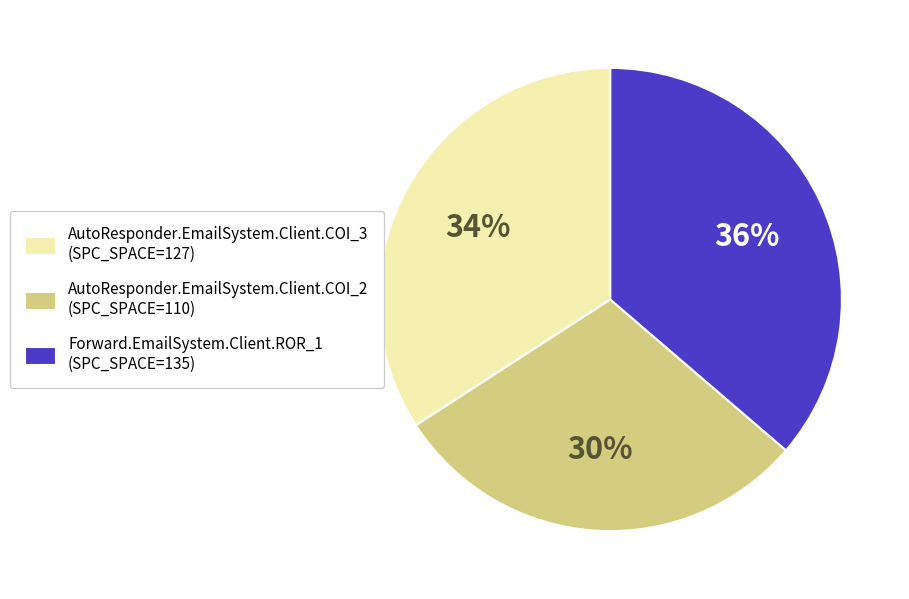

Count the number of slices in the pie.

3